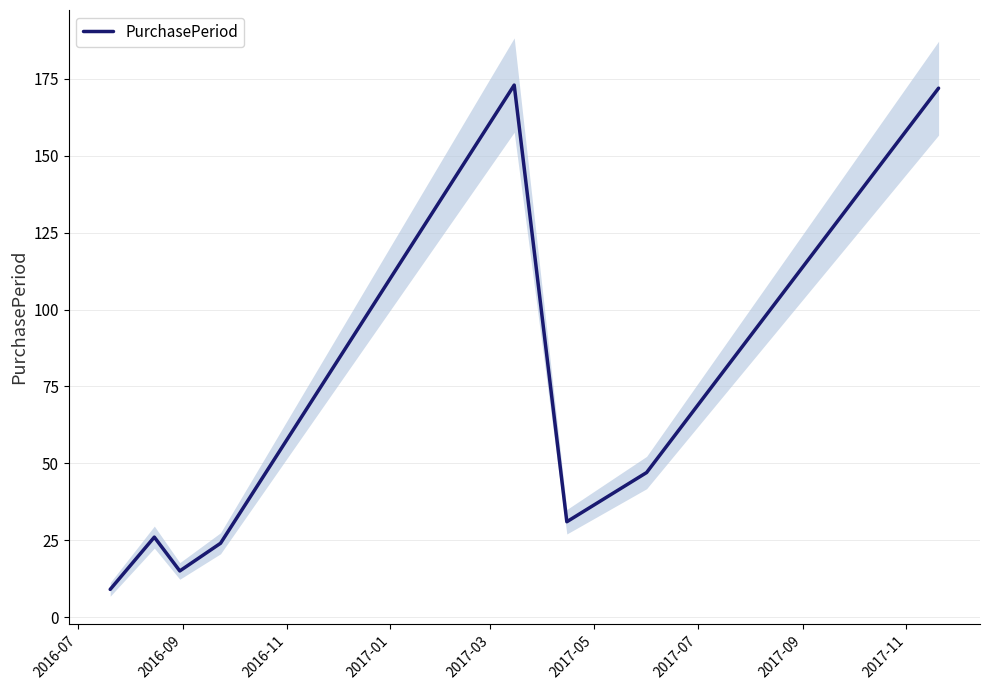

How many lines are shown in the chart?

1